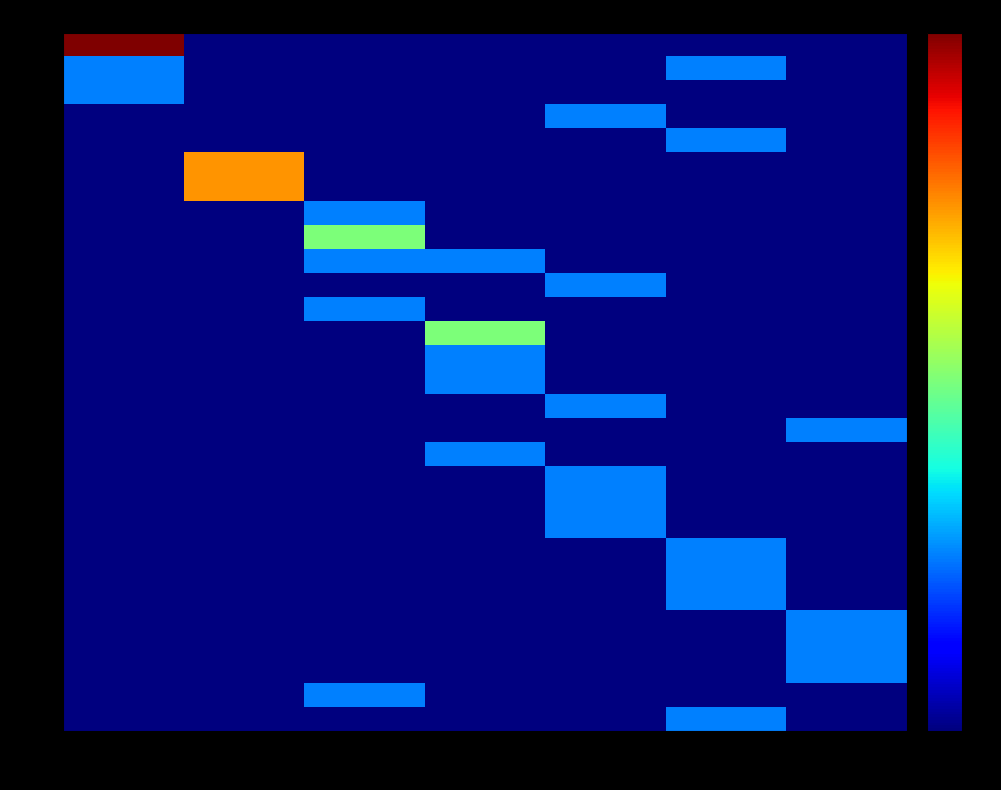

Which series has the largest range (max minus min)?

113